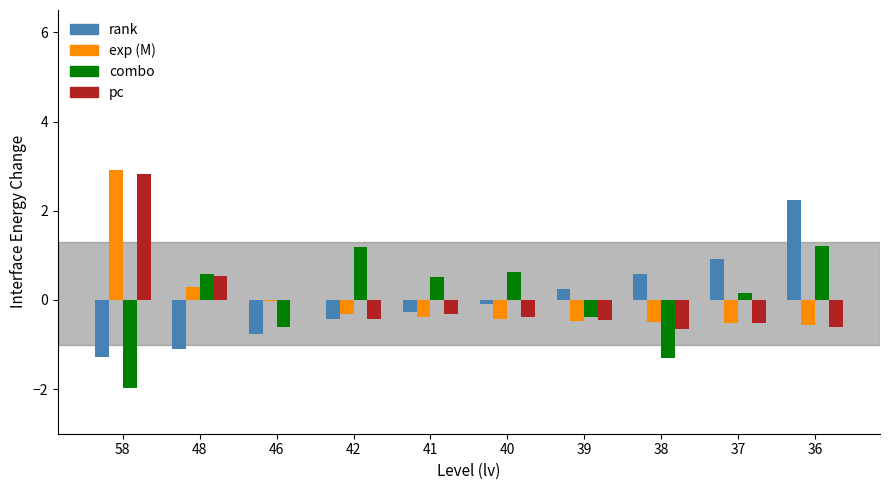

What is the total value across all series at 41?

-0.4